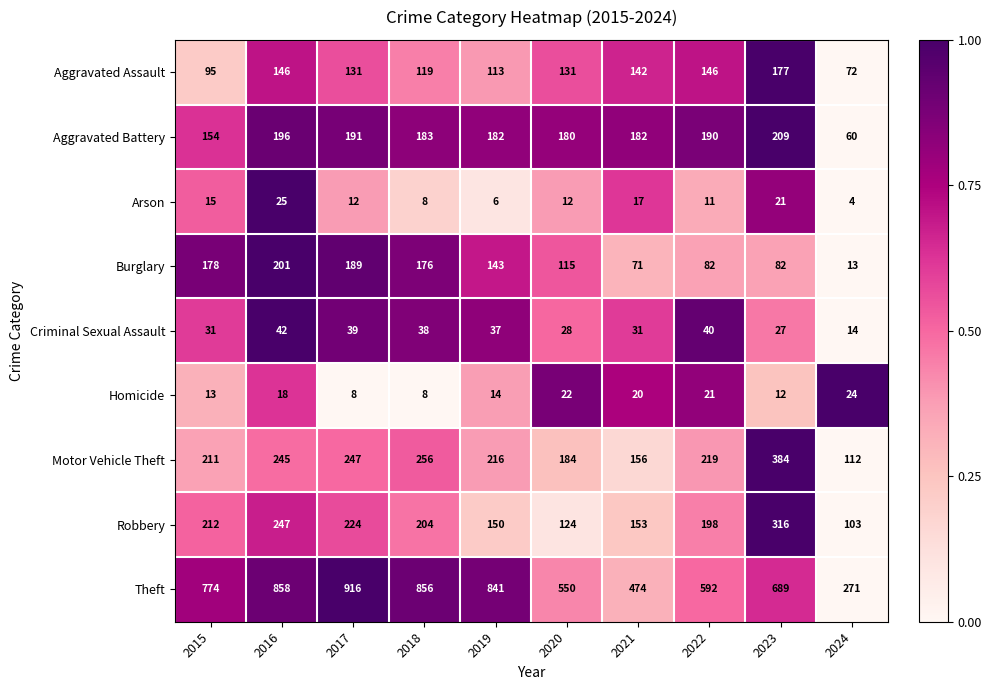

What is the difference between the Homicide values at 2015 and 2017?

5